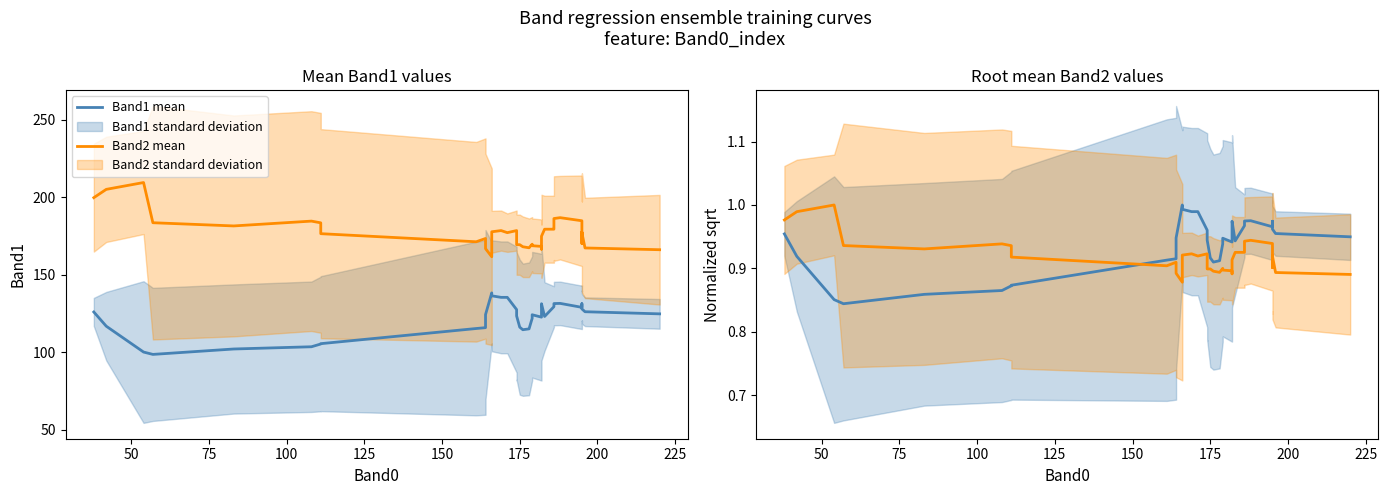

Which series has the widest spread of values?

Band1 mean